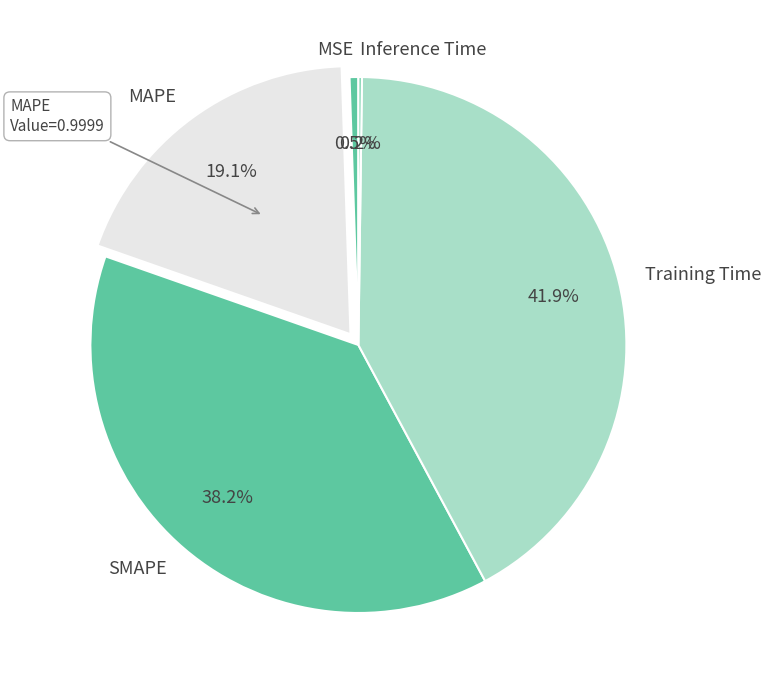

The MAPE slice represents 14% of the pie. True or false?

False